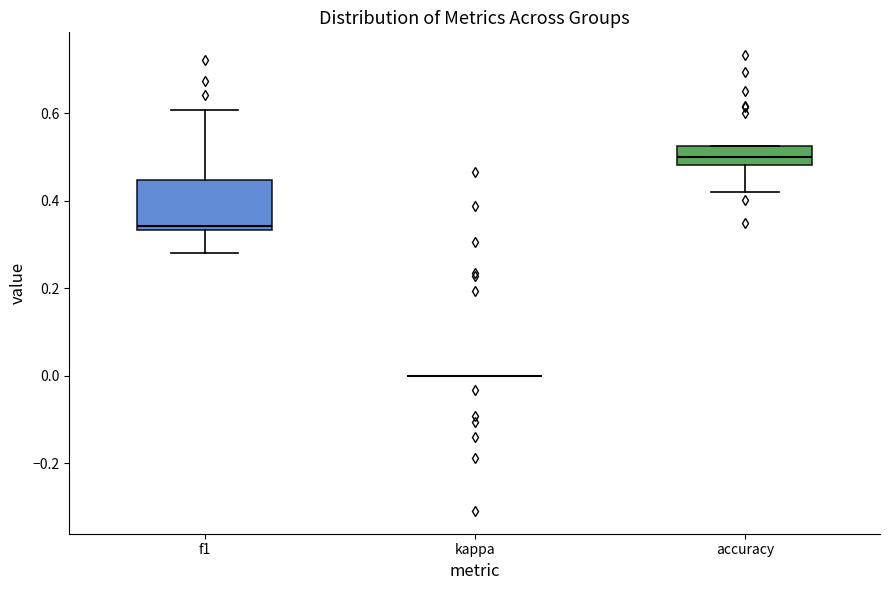

Reading left to right, transcribe this box plot: for each box, give where its median line is, the range the box spans, and where its two whiskers end, as read against the y-axis. The values are not printed on the chart, so give them approximately, as read against the axis.

f1: median 0.34 (just above the box's lower edge), box 0.34 to 0.44, whiskers 0.28 to 0.60
kappa: box collapsed to a line at 0.00, whiskers 0.00 to 0.00
accuracy: median 0.50, box 0.48 to 0.52, whiskers 0.42 to 0.52